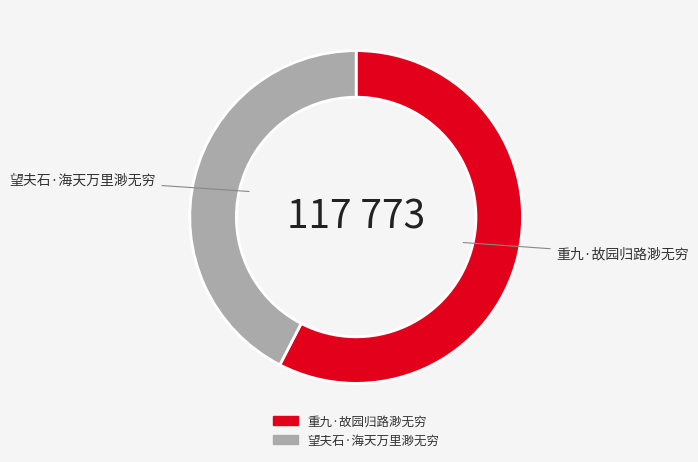

True or false: 望夫石·海天万里渺无穷 accounts for 31% of the total.

False